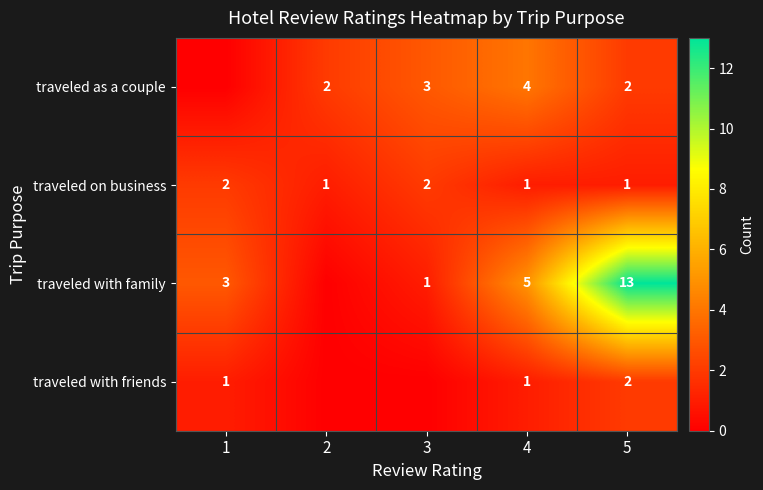

What is the sum of the traveled with family values at 4 and 3?

6